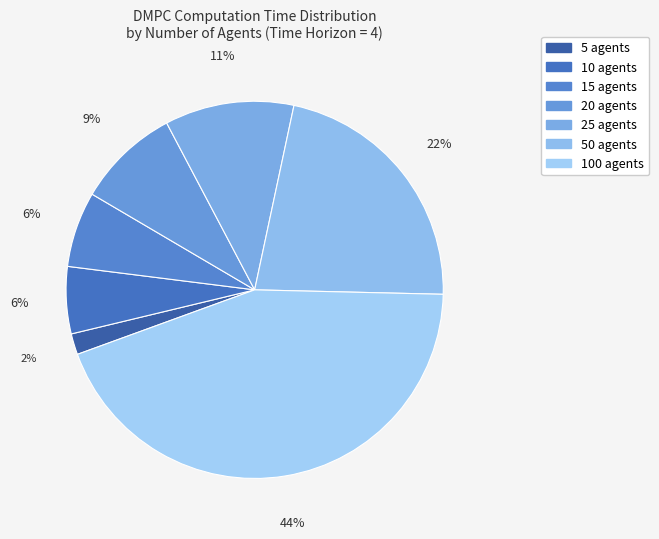

True or false: 5 agents accounts for 14% of the total.

False